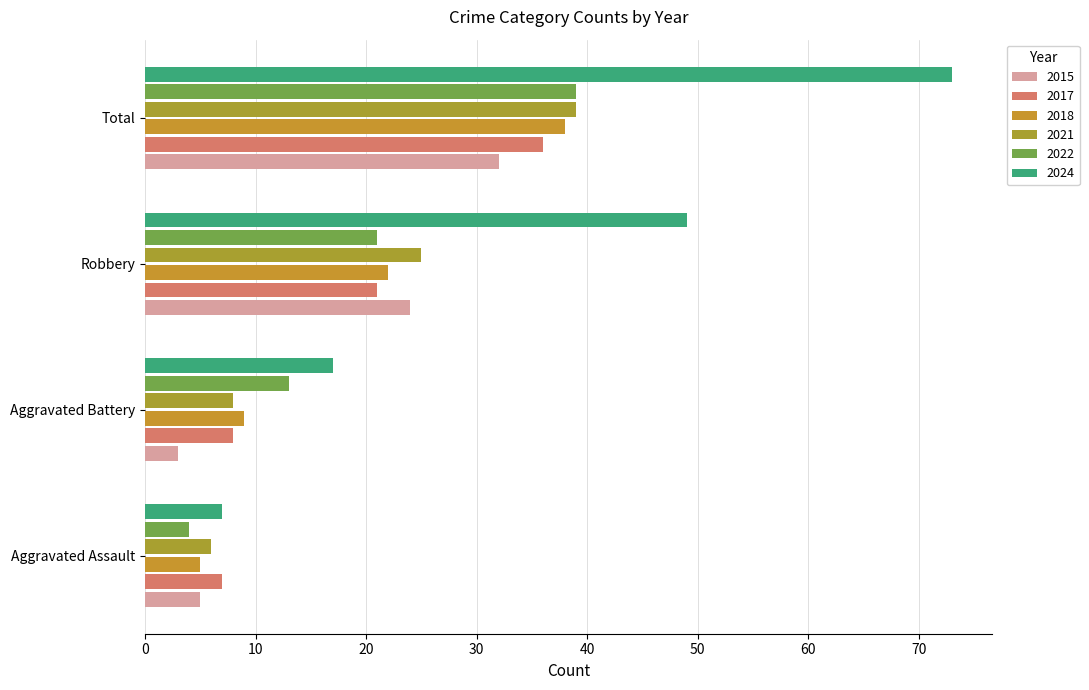

Count the number of categories in the chart.

4